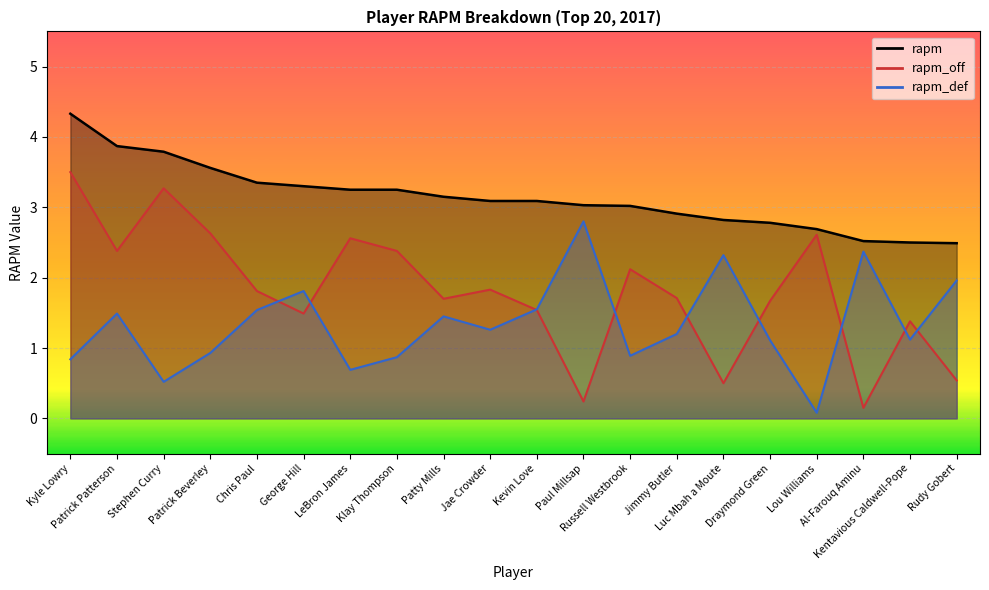

Where is rapm nearest to the value 3?

Russell Westbrook